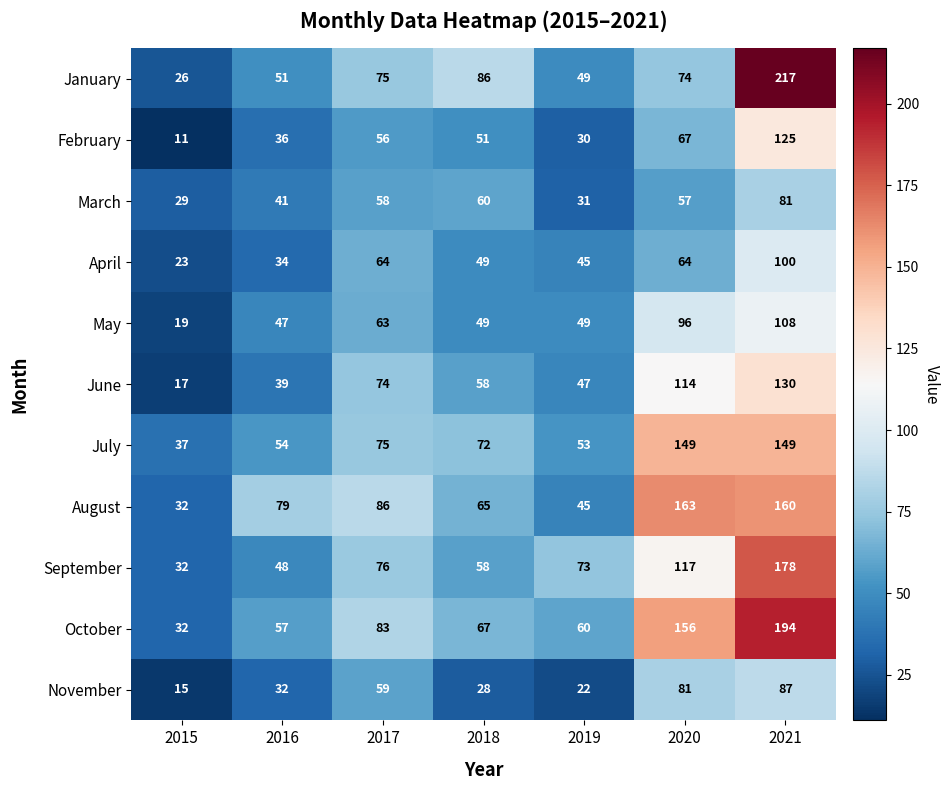

What is the total value across all series at 2021?

1529